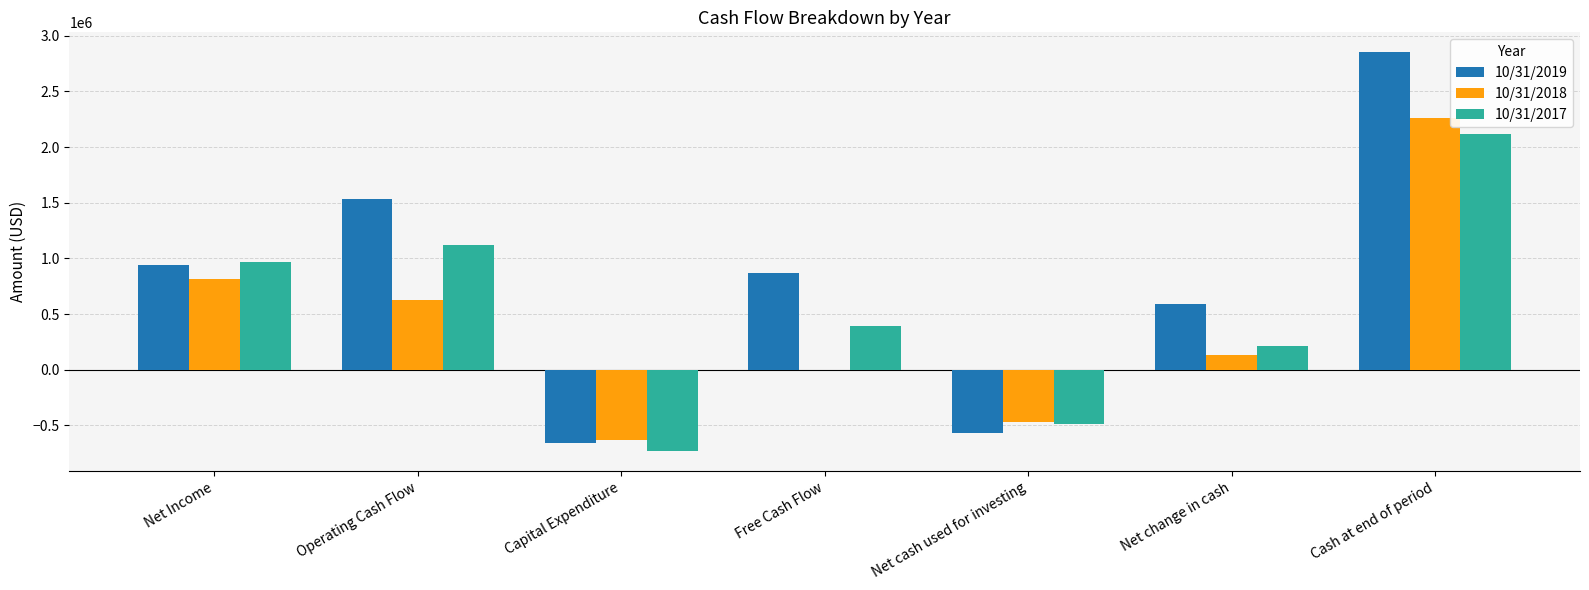

Count the number of categories in the chart.

7